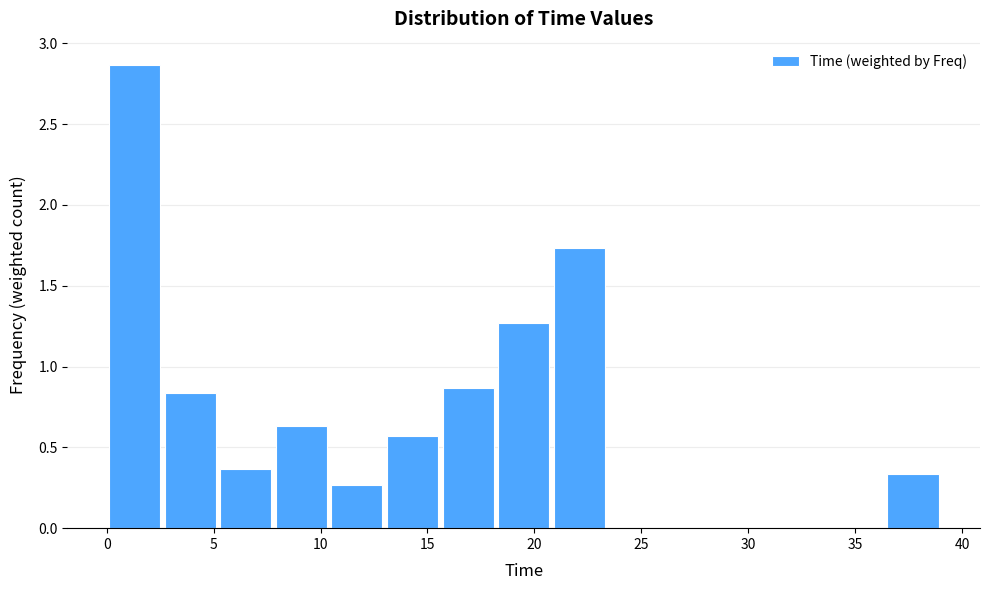

Reading left to right, list every bar in this chart as the range it spans on the x-axis followed by its height. Neither the bar edges nor the heights are printed on the chart, so give them approximately, as read against the axes.

0.0 to 2.6: 2.85
2.6 to 5.2: 0.85
5.2 to 7.8: 0.35
7.8 to 10.4: 0.65
10.4 to 13.0: 0.25
13.0 to 15.6: 0.55
15.6 to 18.2: 0.85
18.2 to 20.8: 1.25
20.8 to 23.4: 1.75
23.4 to 26.0: 0
26.0 to 28.6: 0
28.6 to 31.2: 0
31.2 to 33.8: 0
33.8 to 36.4: 0
36.4 to 39.0: 0.35